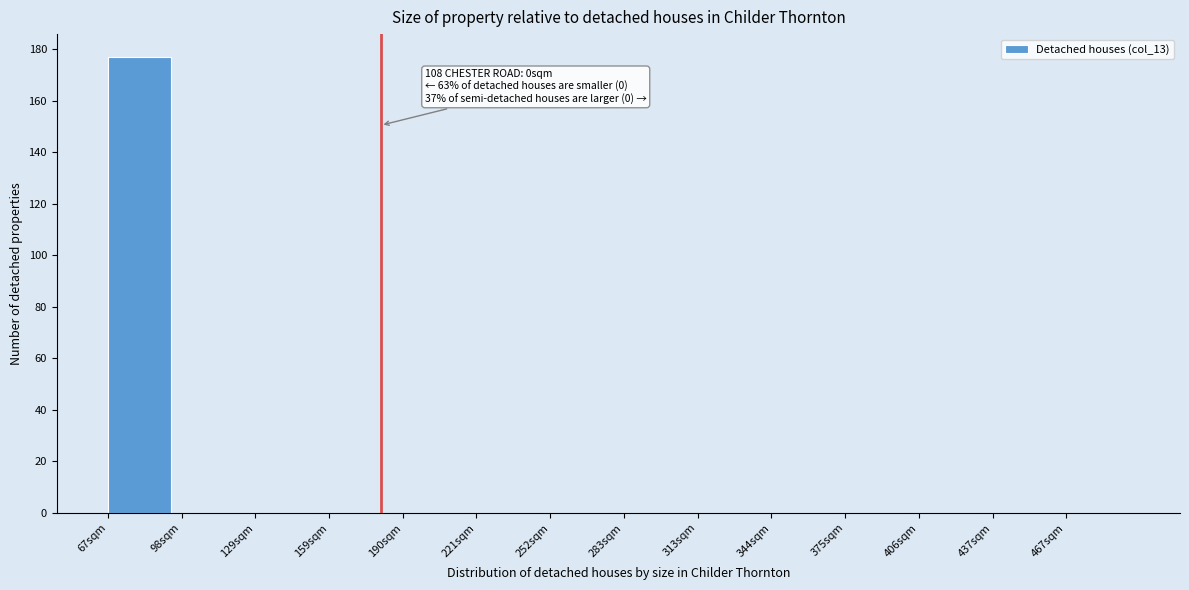

Reading left to right, extract all data points from this chart.

67sqm=177	98sqm=0	129sqm=0	159sqm=0	190sqm=0	221sqm=0	252sqm=0	283sqm=0	313sqm=0	344sqm=0	375sqm=0	406sqm=0	437sqm=0	467sqm=0